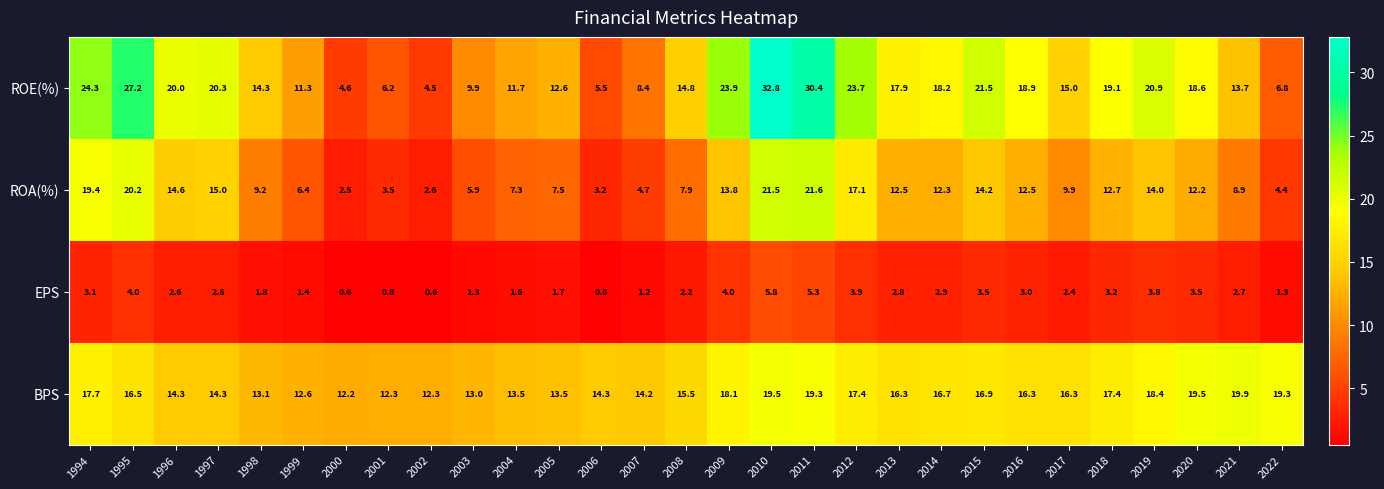

What is the greatest value displayed?

32.8